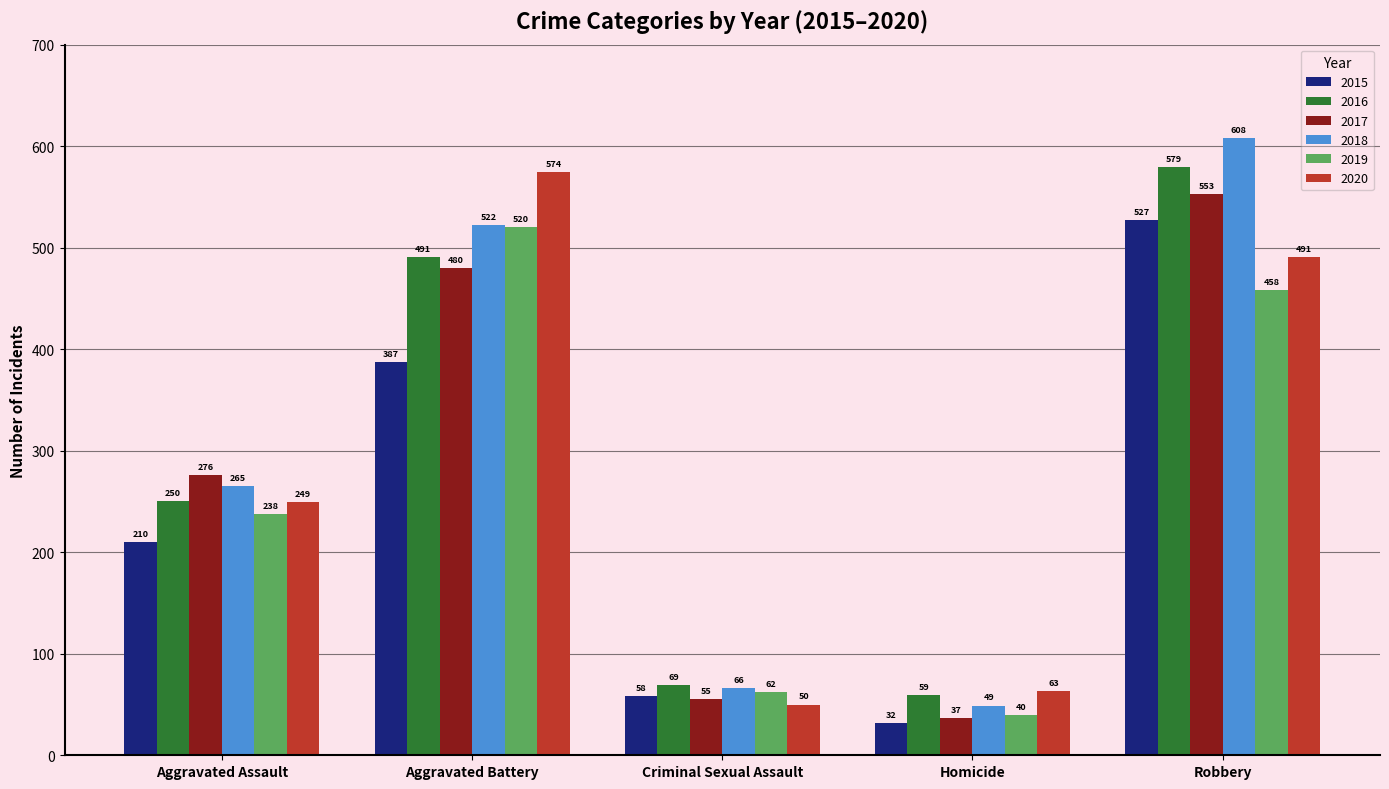

Which series has the widest spread of values?

2018